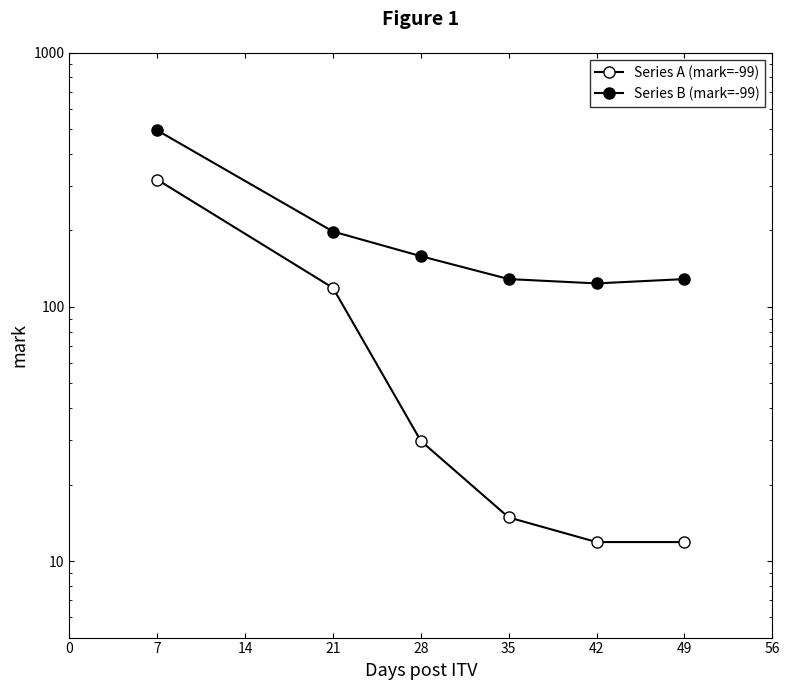

Which series has the largest range (max minus min)?

Series B (mark=-99)